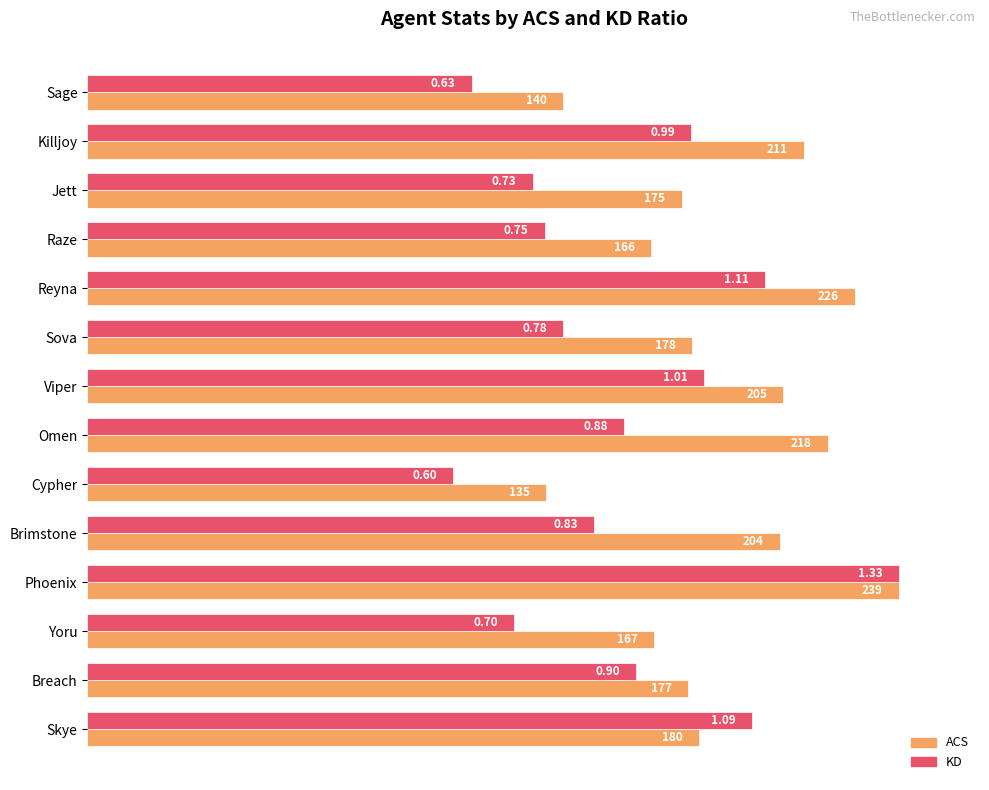

What are all the series names shown in the legend?

ACS, KD